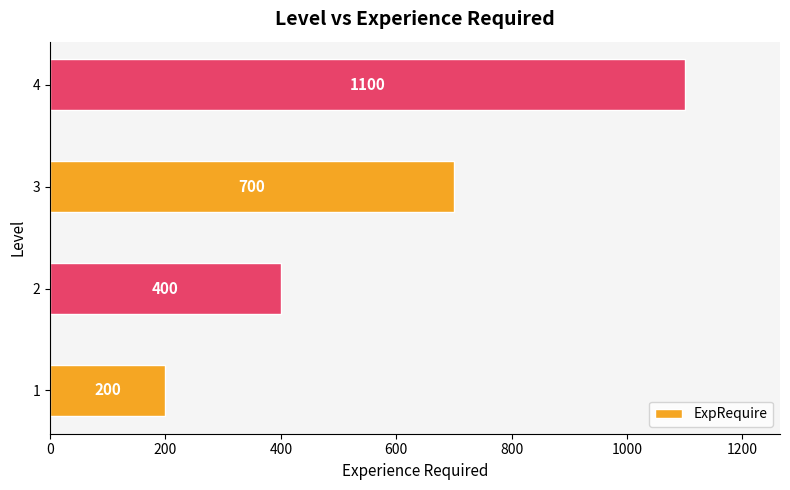

How many values are below 700?

2